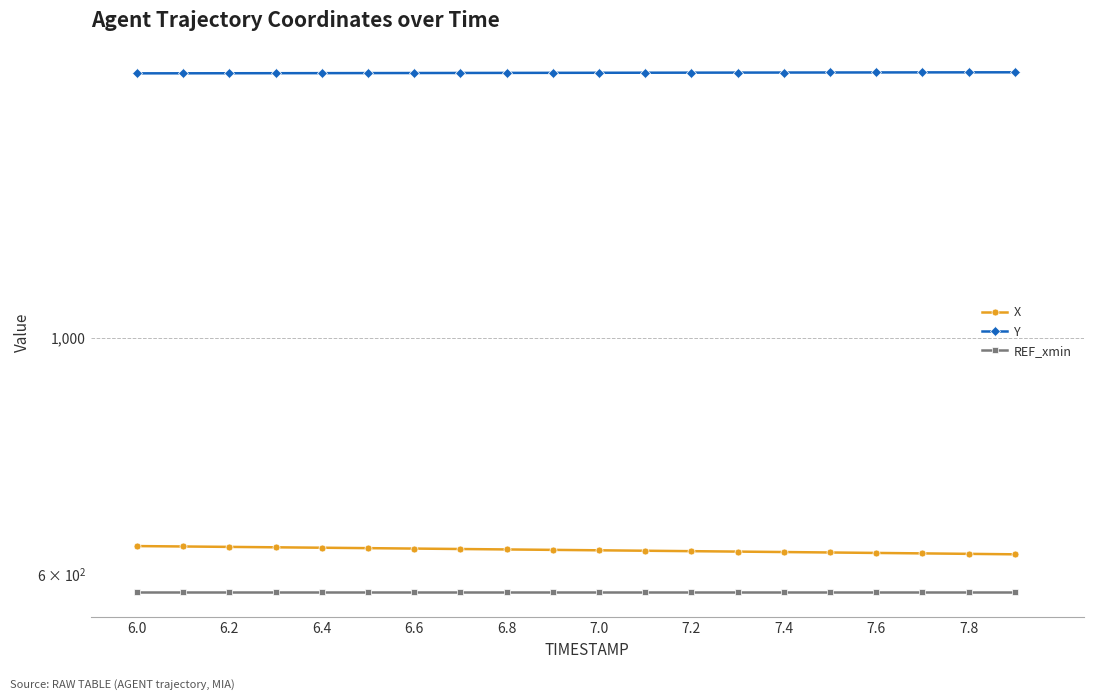

What is the maximum value shown in the chart?

1773.2